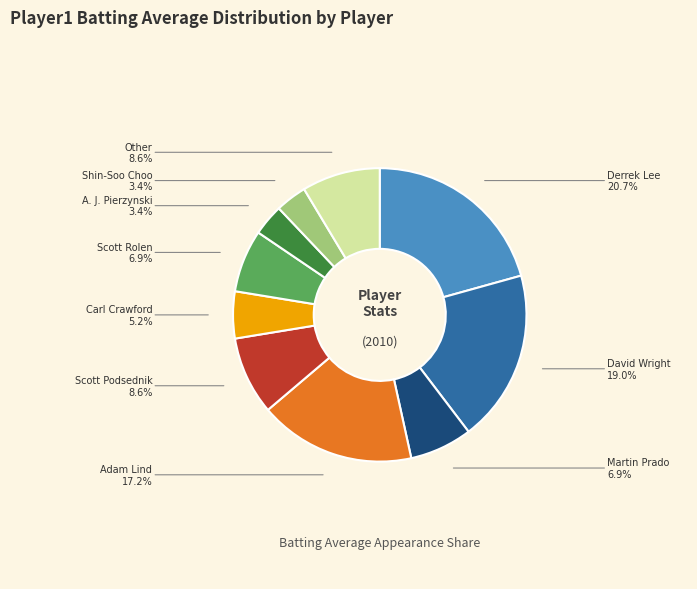

Is there any slice that represents more than half of the pie?

No